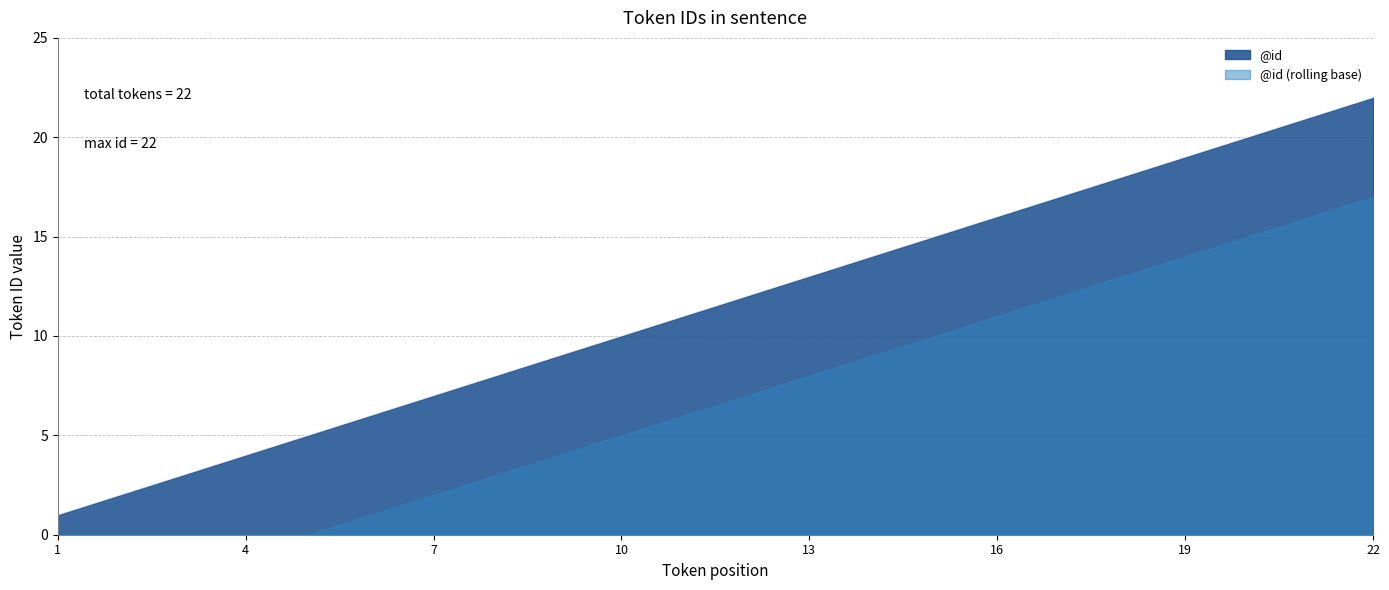

List the labels in order of value, largest first.

22, 21, 20, 19, 18, 17, 16, 15, 14, 13, 12, 11, 10, 9, 8, 7, 6, 5, 4, 3, 2, 1